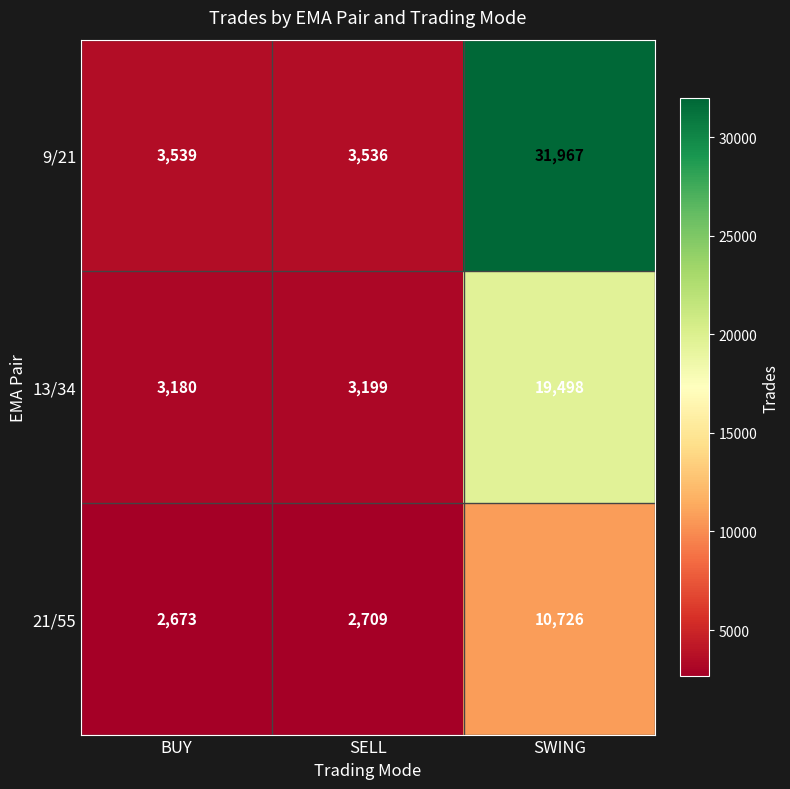

What is the total value across all series at SELL?

9444